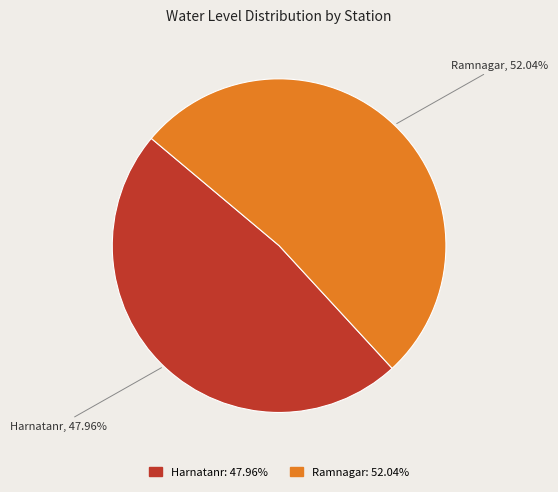

To the nearest percent, what percentage of the pie is Harnatanr?

48%